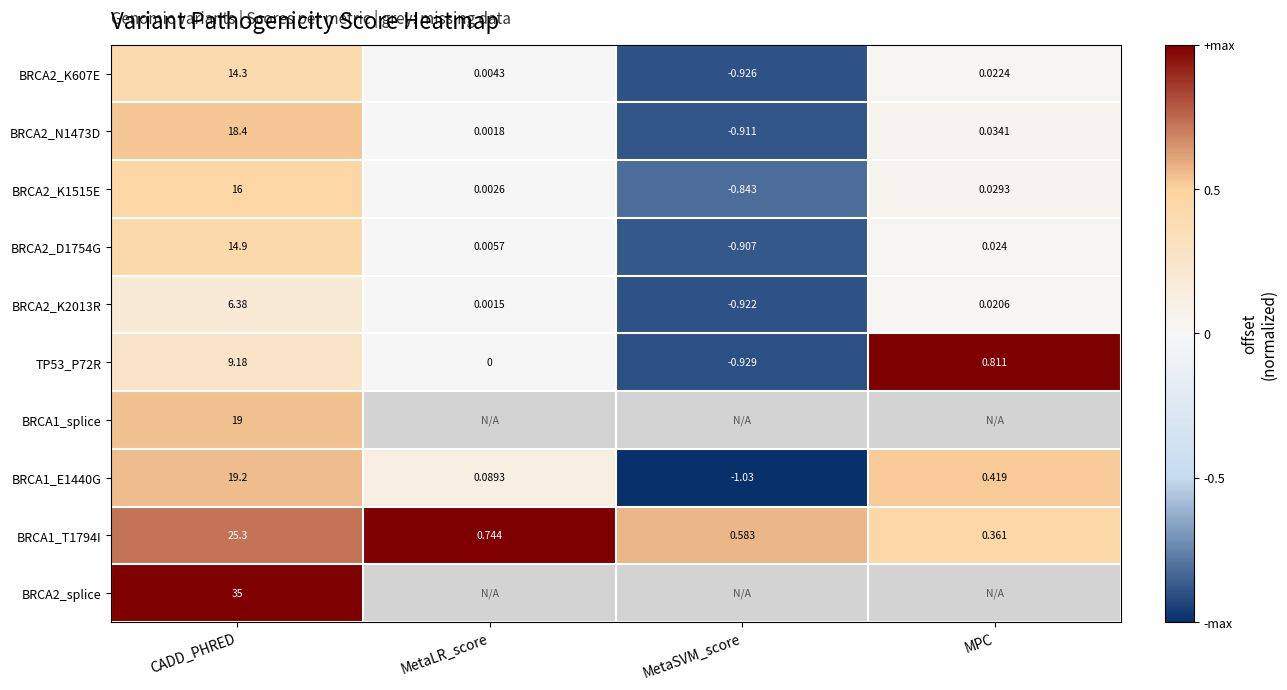

At which category is the sum across all series the highest?

CADD_PHRED